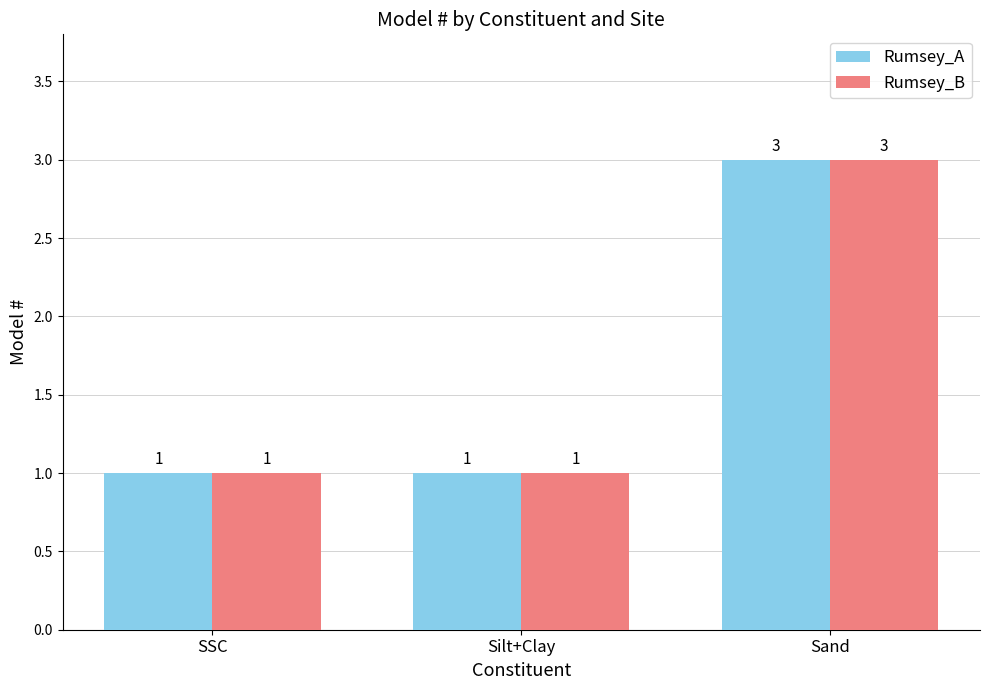

What is the total value across all series at Sand?

6